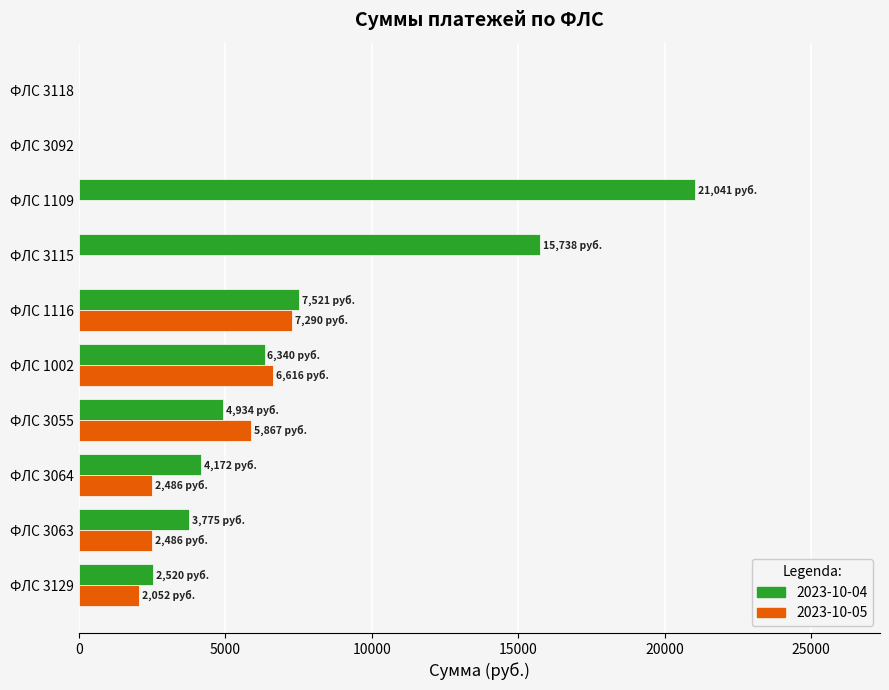

What is the maximum value for 2023-10-04?

21040.9